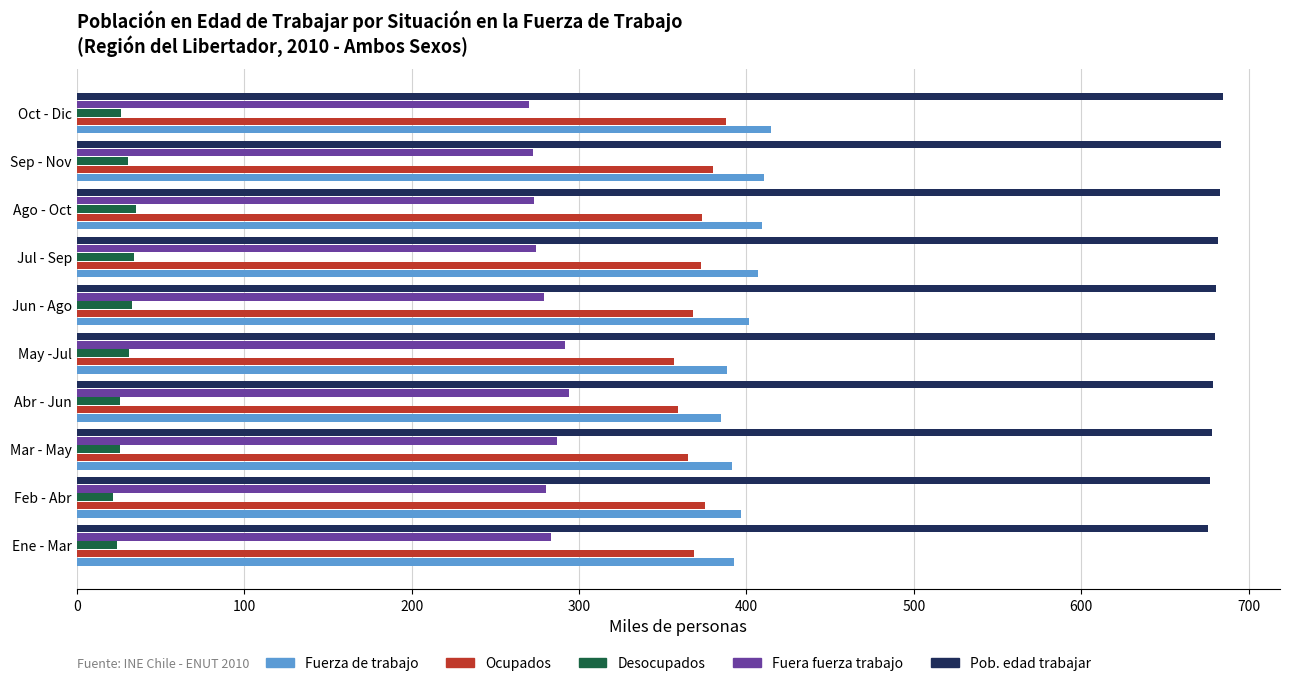

What is the difference between the maximum and minimum values in the Fuerza de trabajo series?

29.6